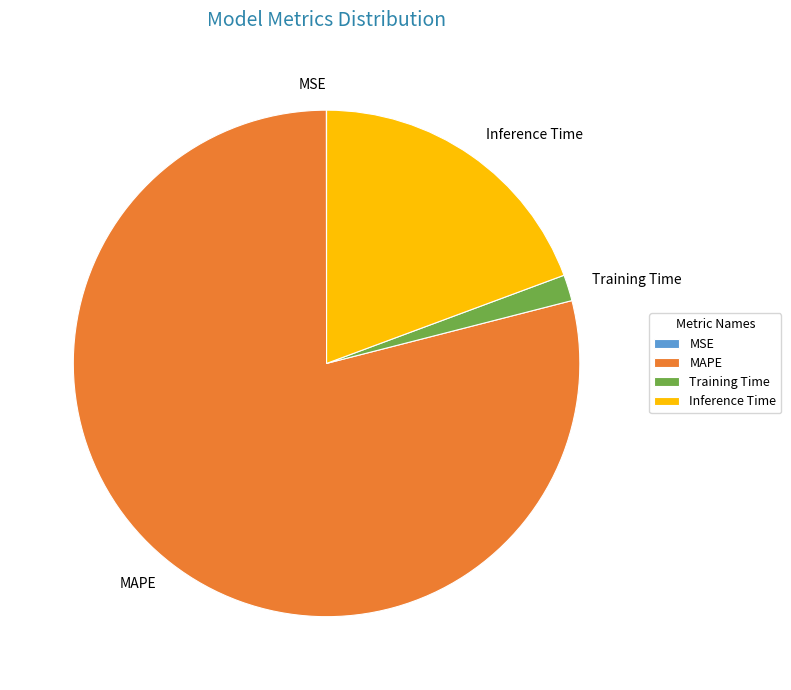

Which category has the biggest portion of the pie?

MAPE